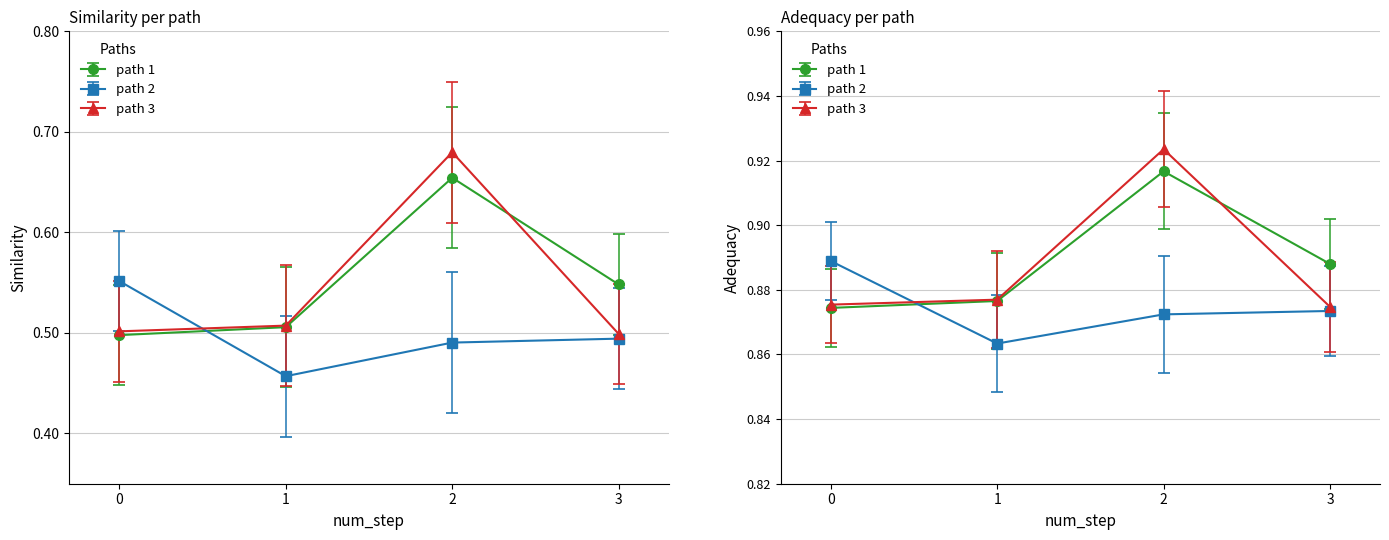

Count the number of data series in this chart.

3